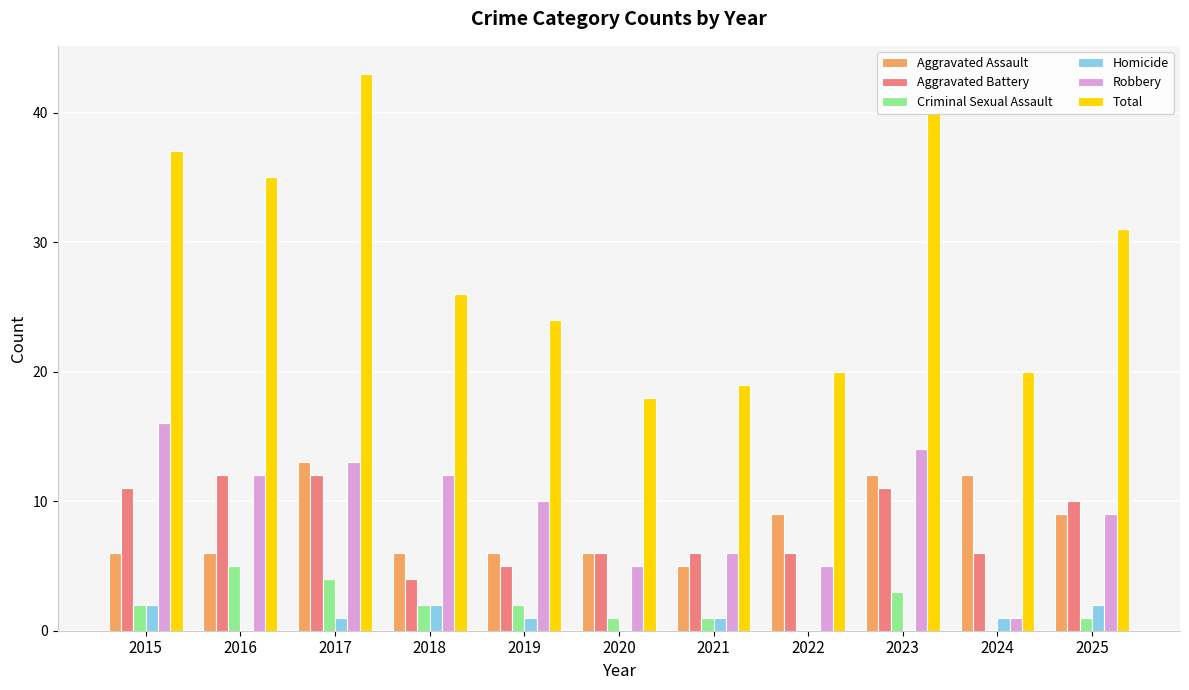

Read the Aggravated Assault value at 2025.

9